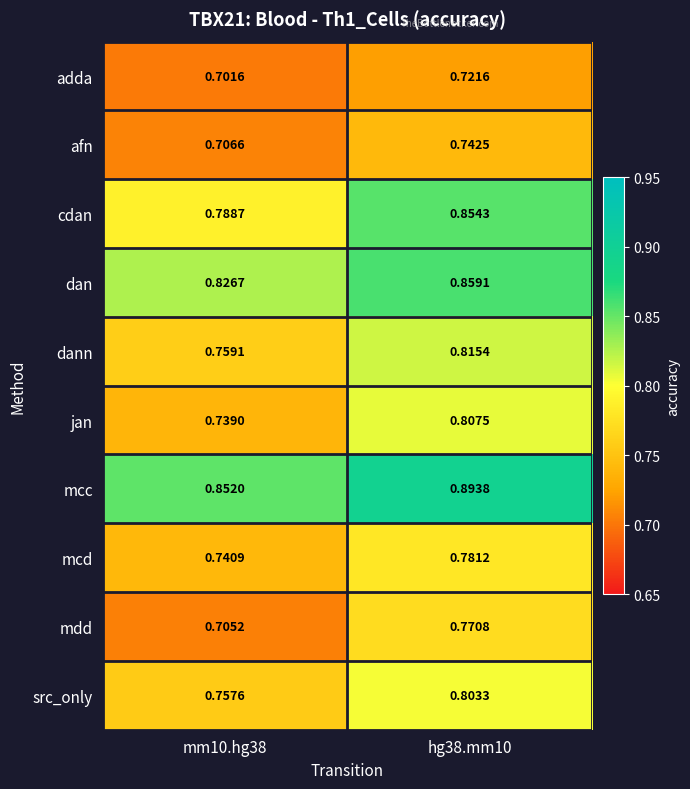

Which series has the widest spread of values?

jan